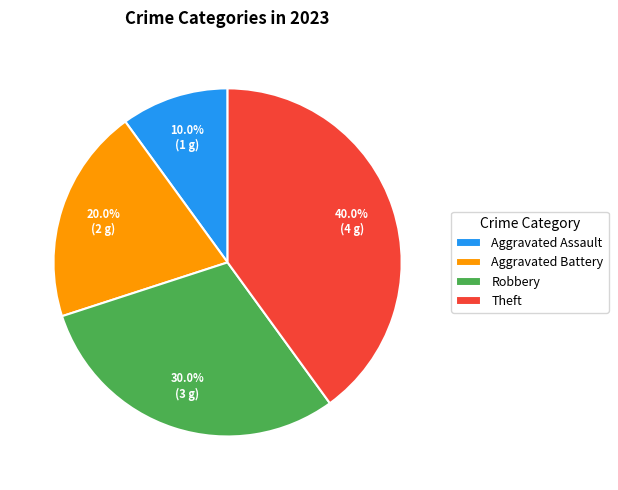

How many slices are in this pie chart?

4